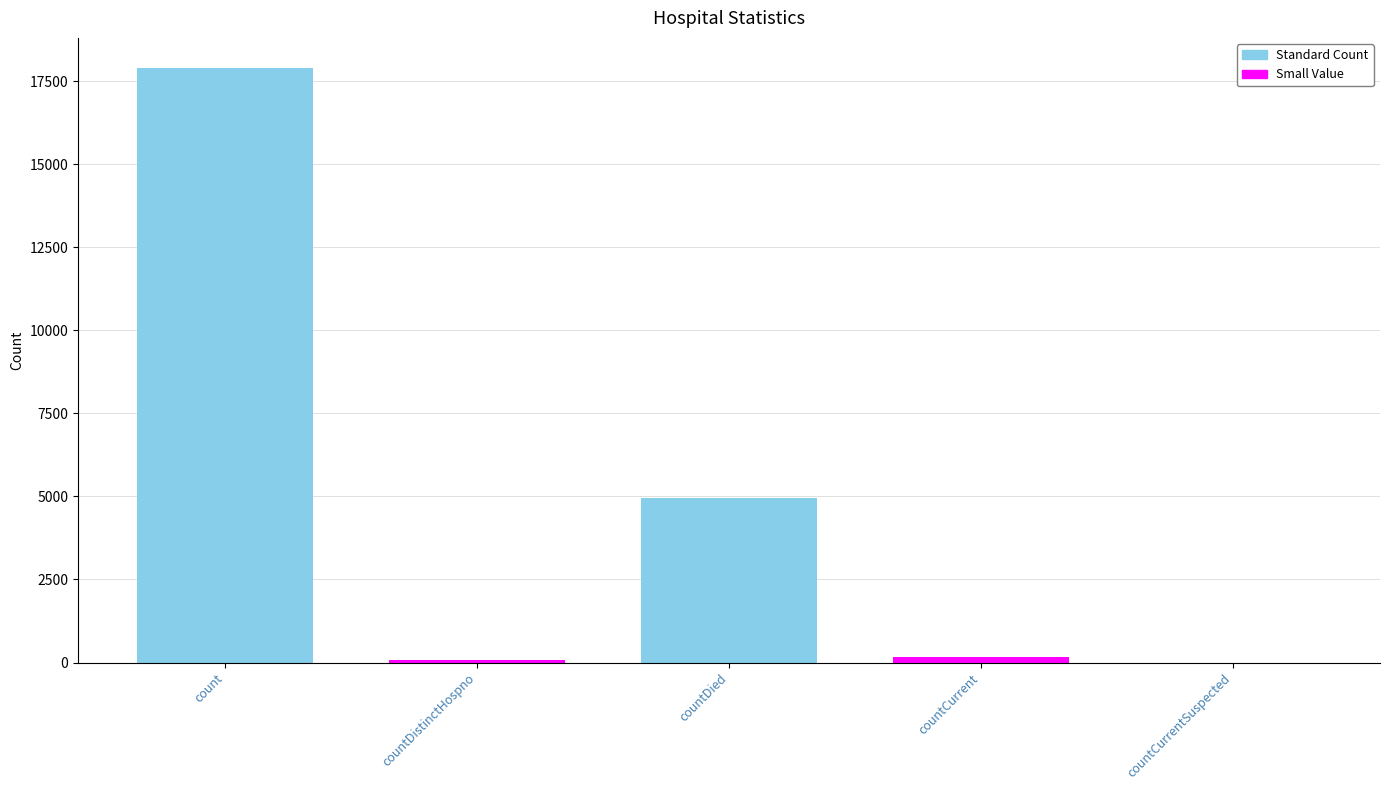

What is the average value?

4613